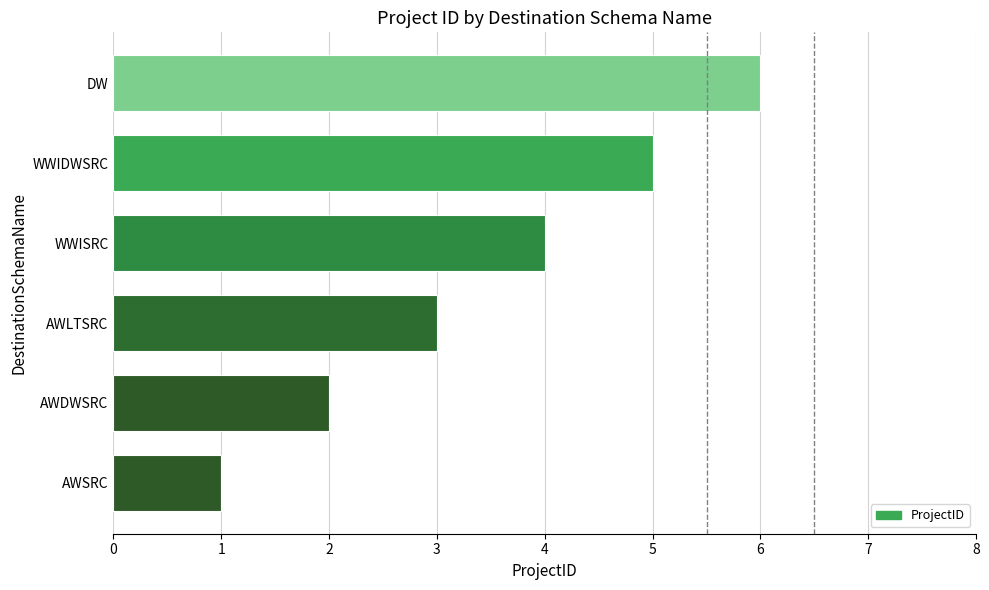

True or false: the data shows 2 at AWDWSRC.

True